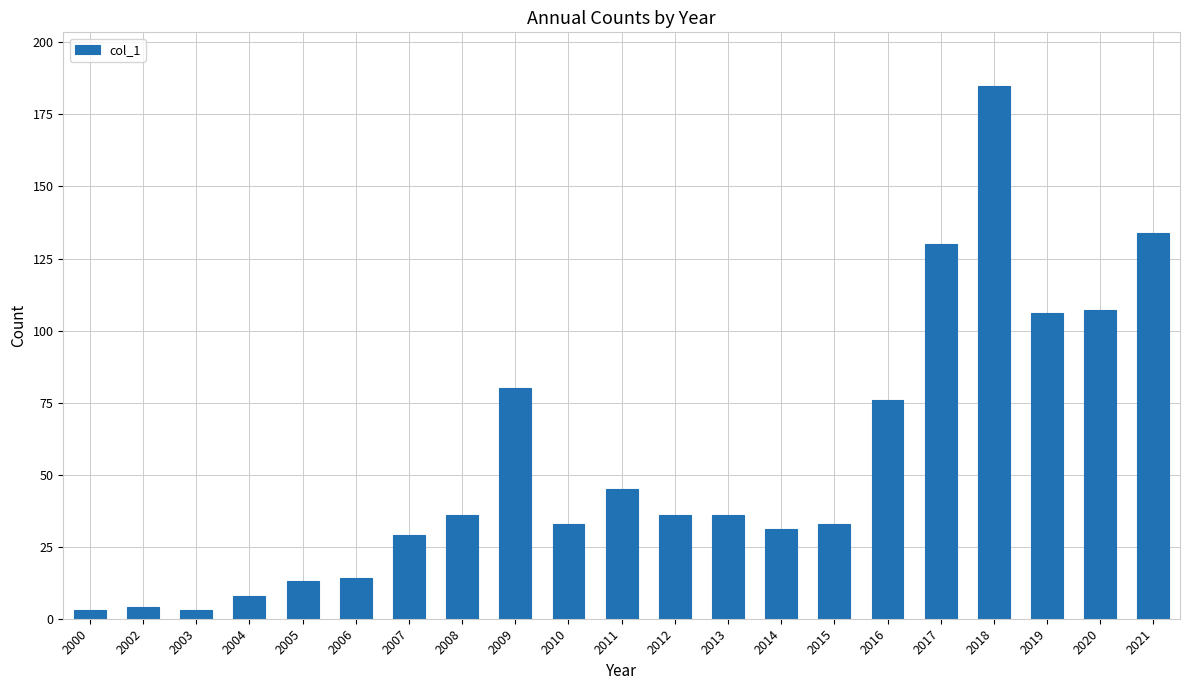

Where is the data nearest to the value 94?

2019